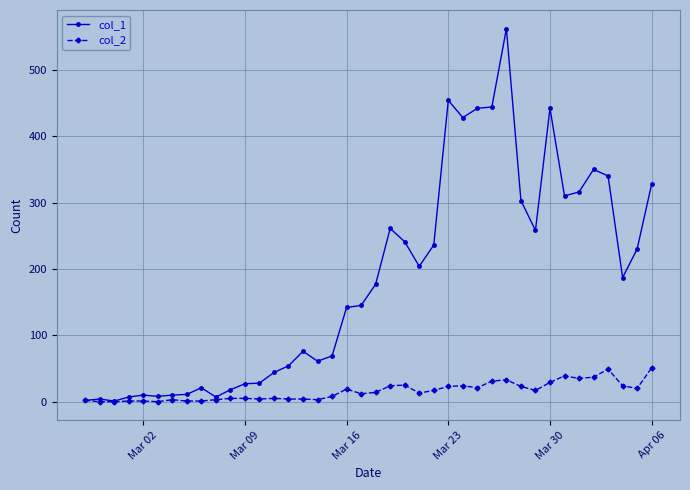

What is the greatest value displayed?

562